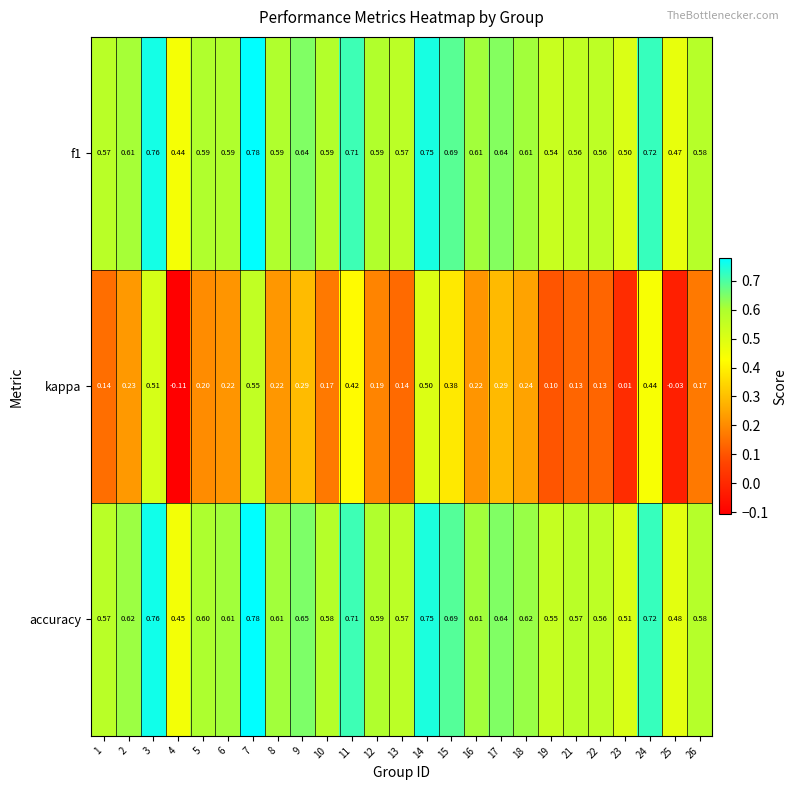

Which series has the largest total across all categories?

accuracy